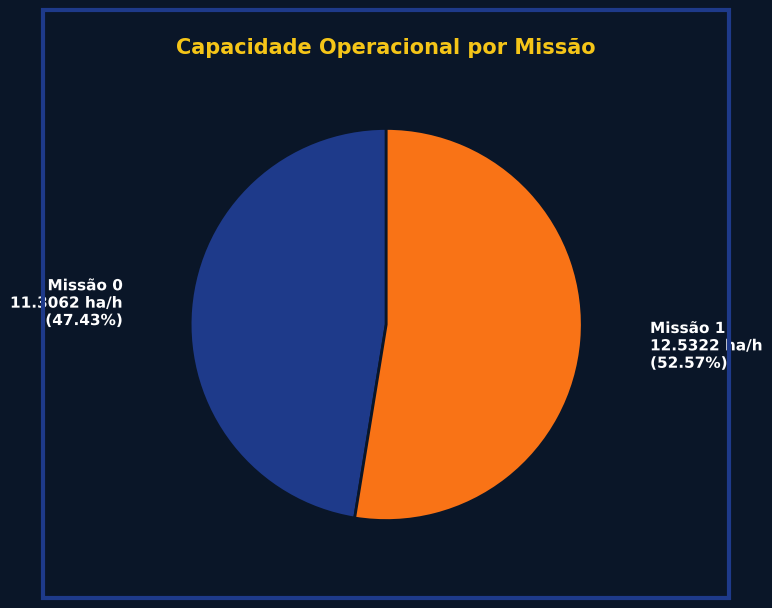

What is the ratio of the value at Missão 0 11.3062 ha/h (47.43%) to the value at Missão 1 12.5322 ha/h (52.57%)?

0.9